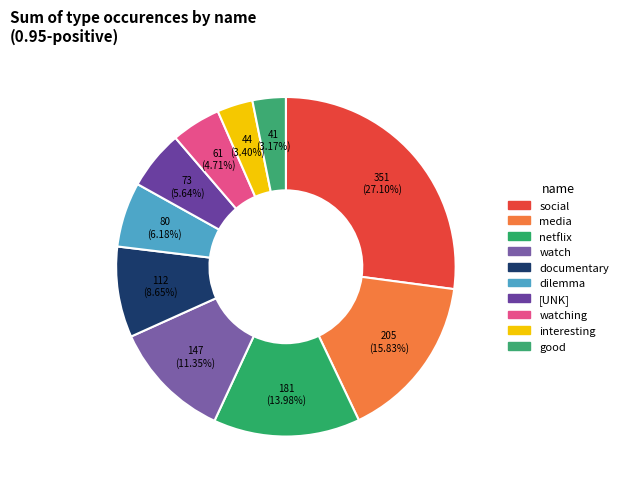

How many segments does this pie chart have?

10